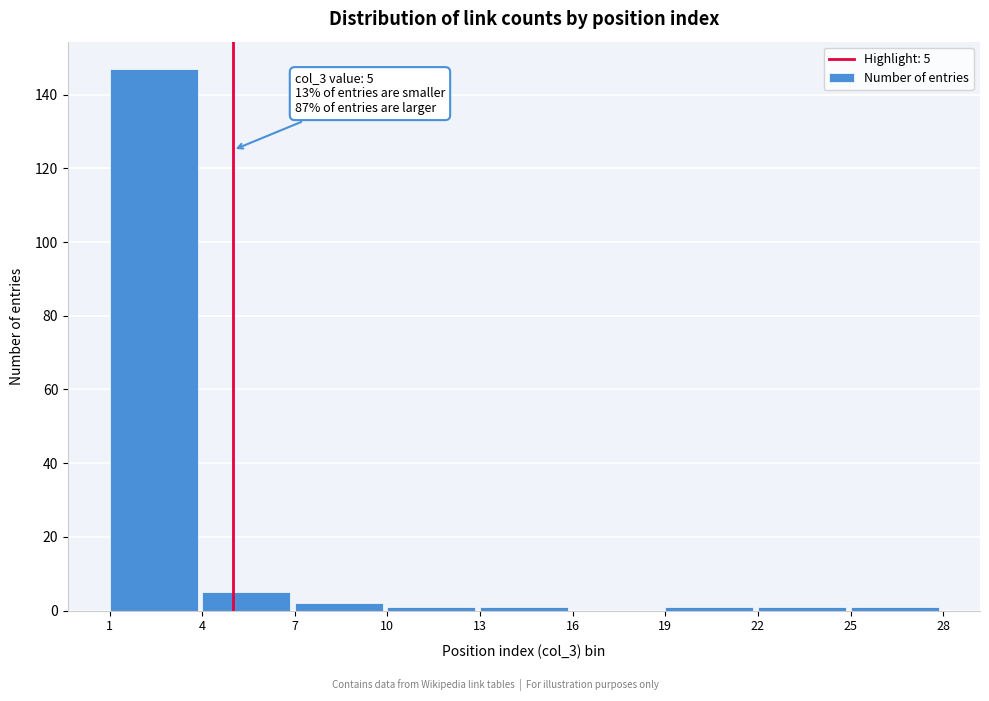

Over which range of the x-axis is the bar tallest?

1 to 4